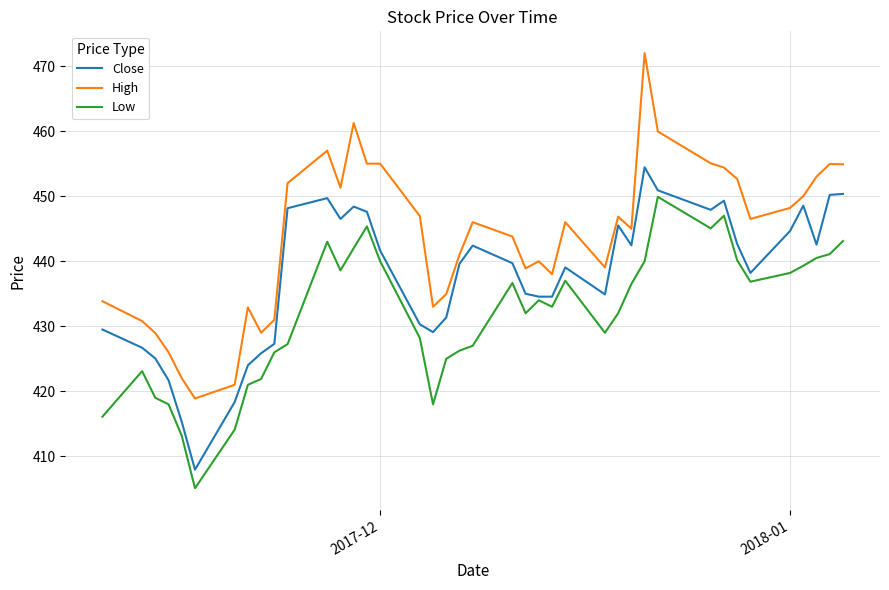

True or false: High and Low intersect in this chart.

False